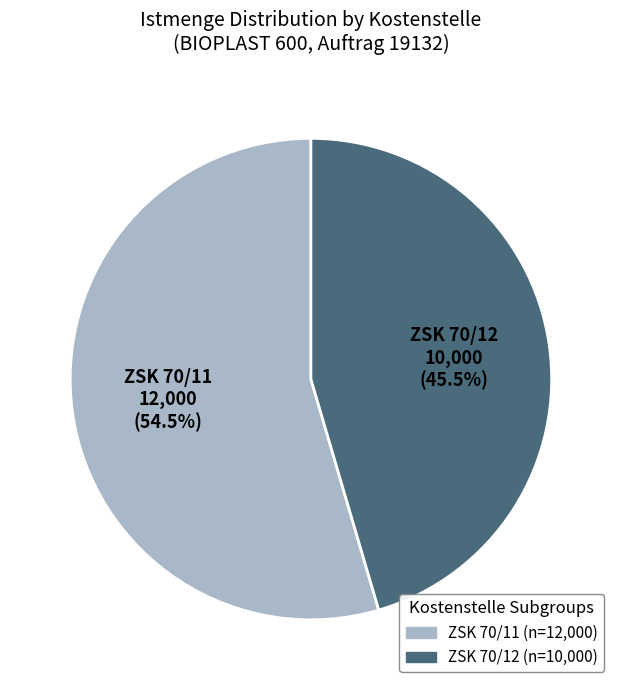

Combined, what portion of the pie is ZSK 70/11 and ZSK 70/12?

100.0%